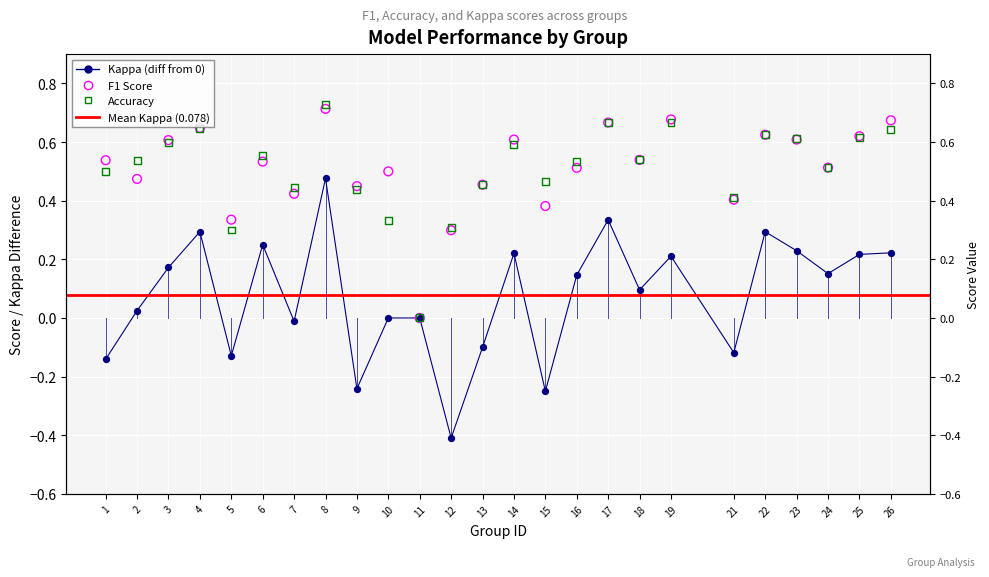

Is the value of accuracy at 4 greater than the value of f1 at 15?

Yes